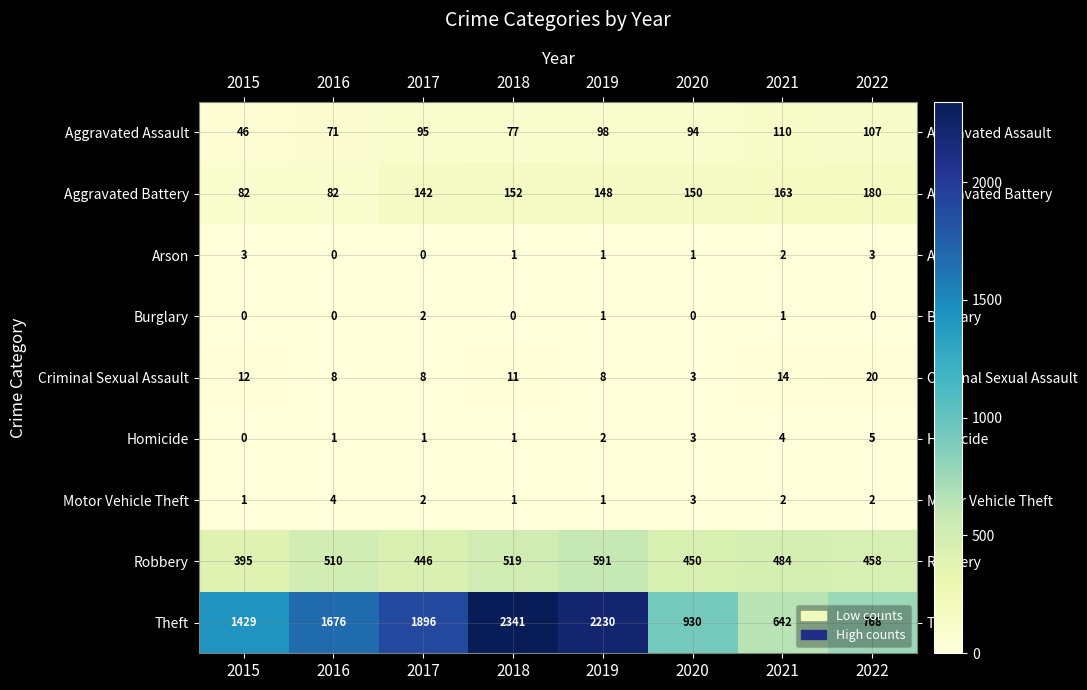

What is the average value of the Aggravated Battery series?

137